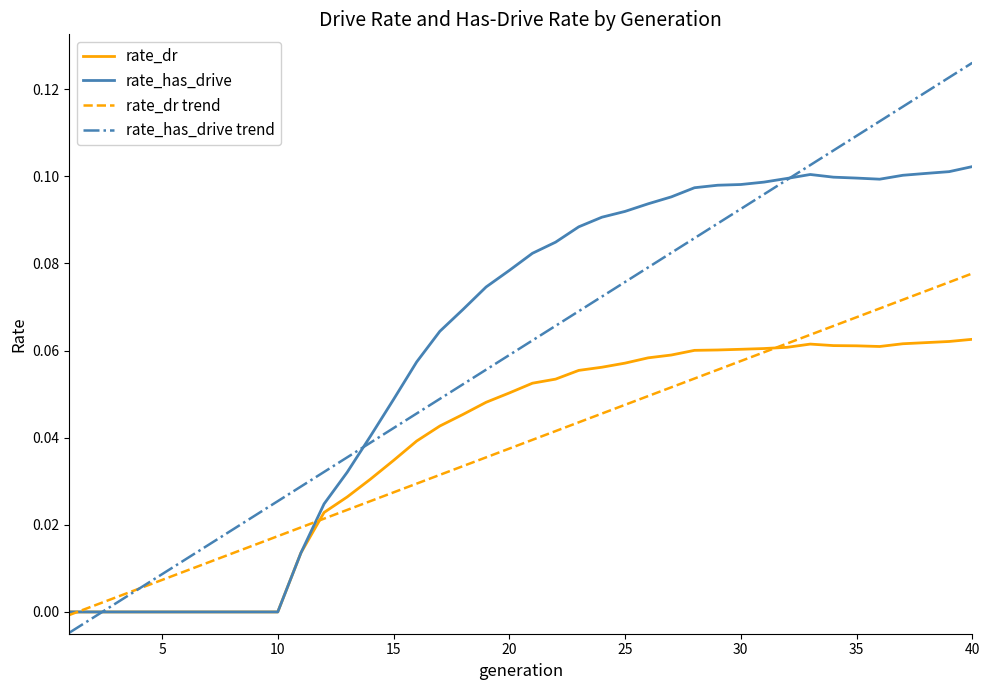

After their last crossing, which series has the higher values: rate_has_drive trend or rate_dr trend?

rate_has_drive trend